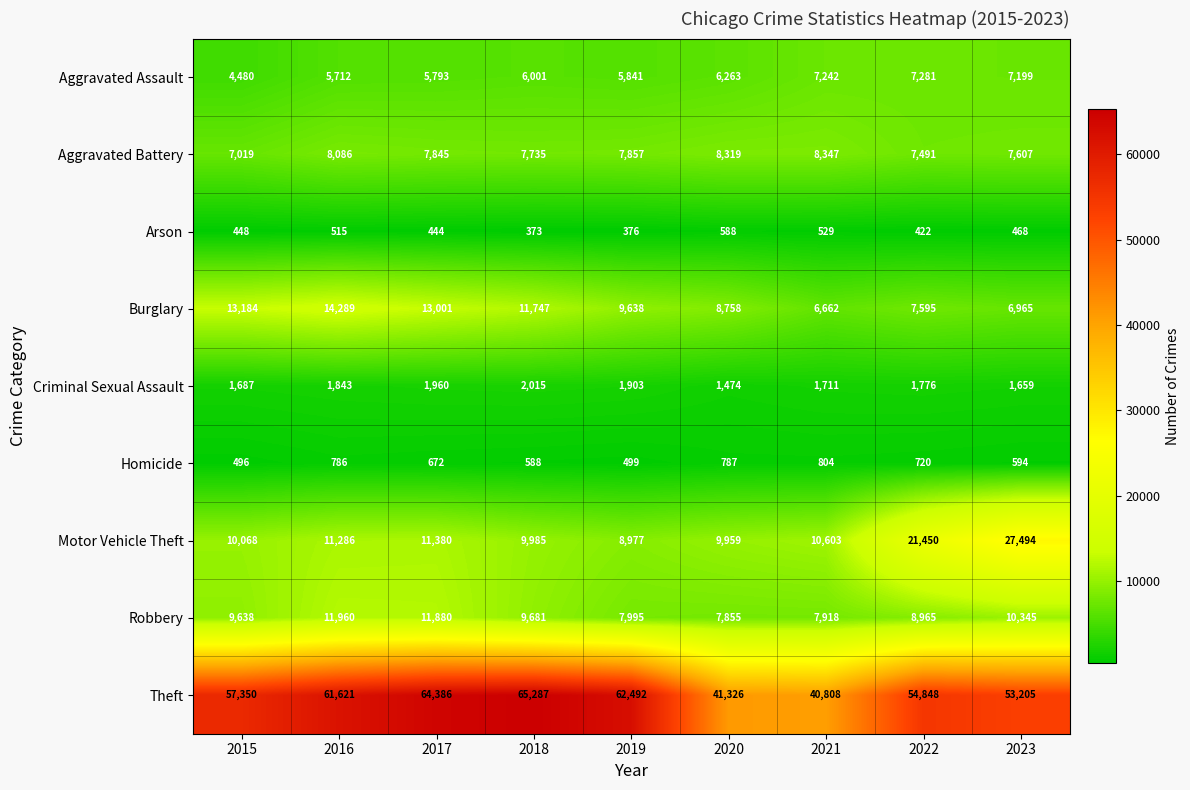

At which label does Homicide first exceed 672?

2016